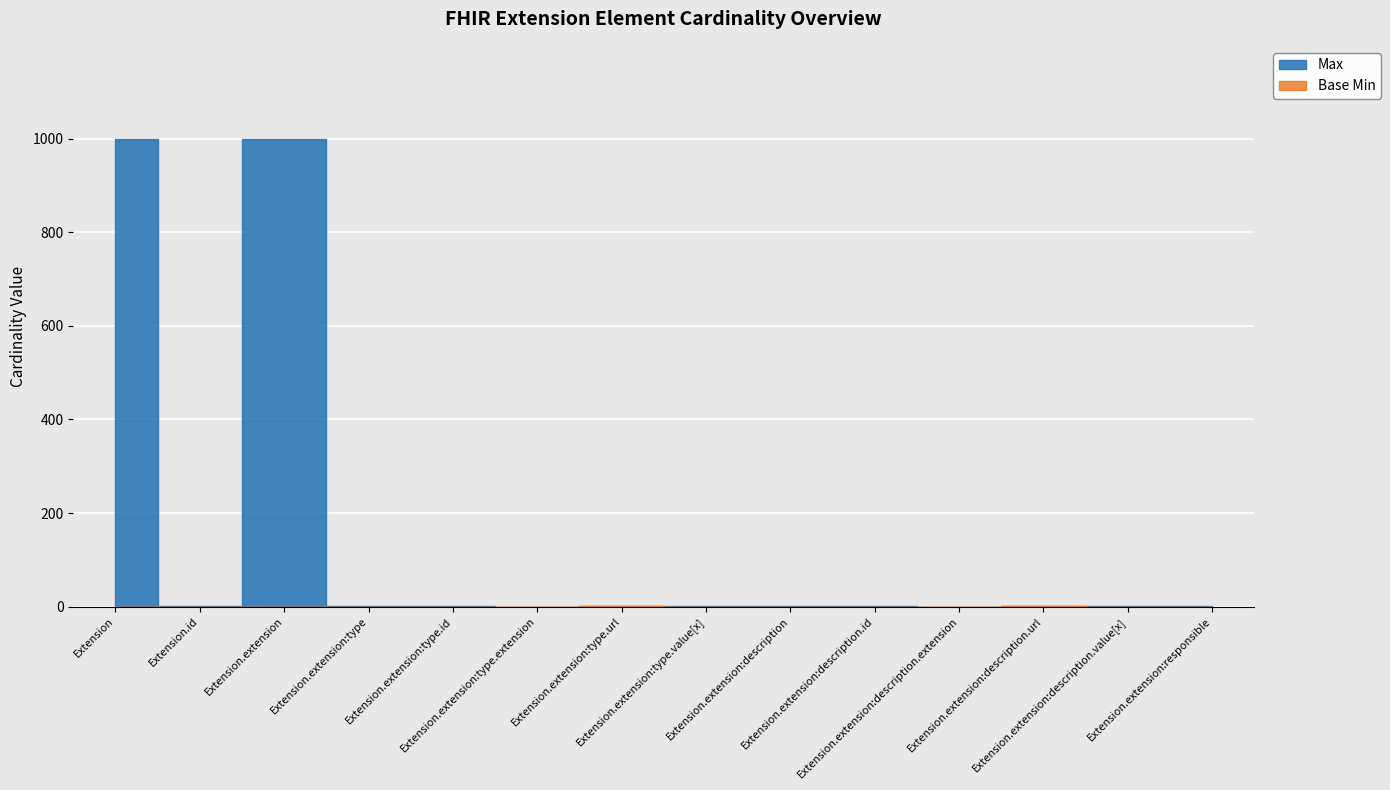

Which series has the largest total across all categories?

Max